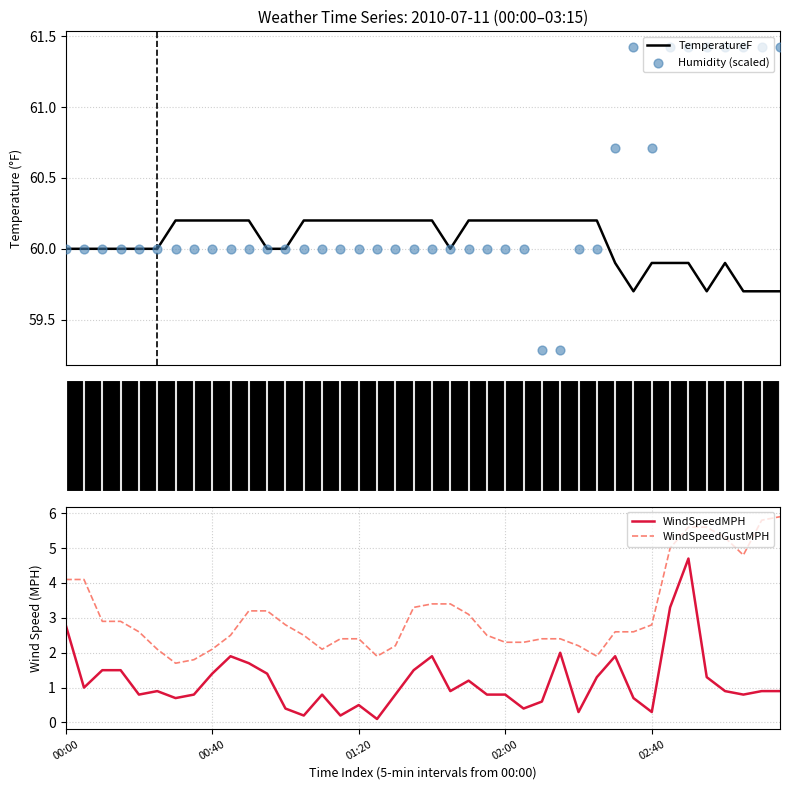

Which series contains the lowest Y value?

WindSpeedMPH